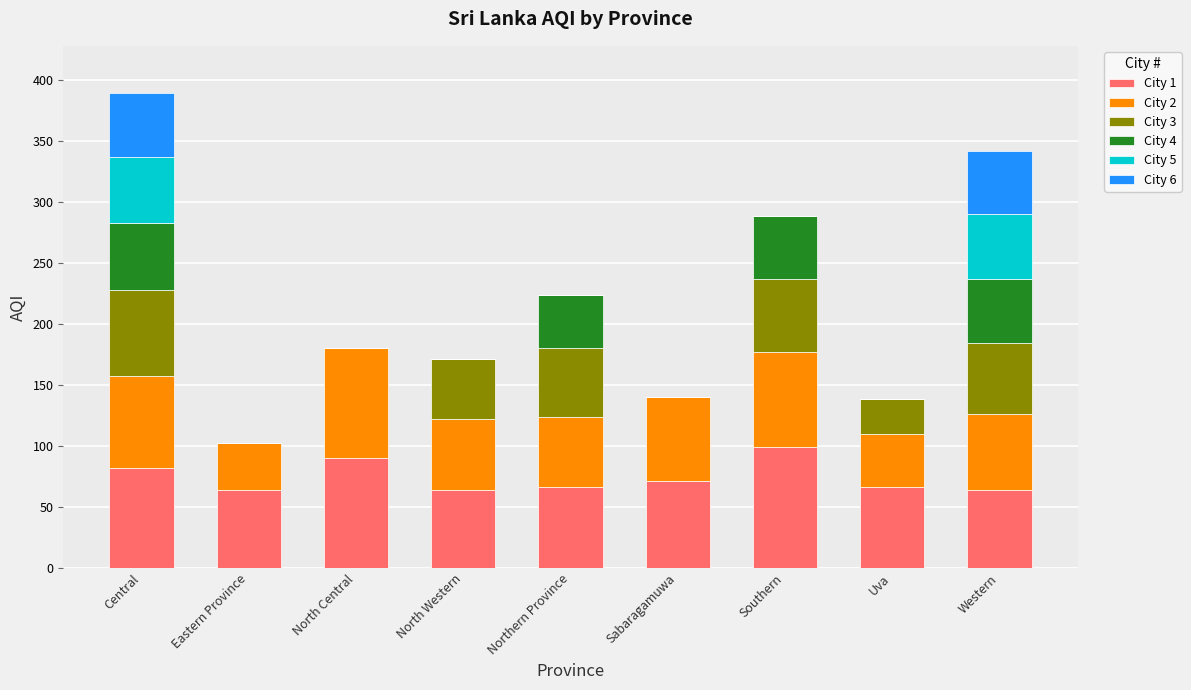

What is the total value across all series at Northern Province?

224